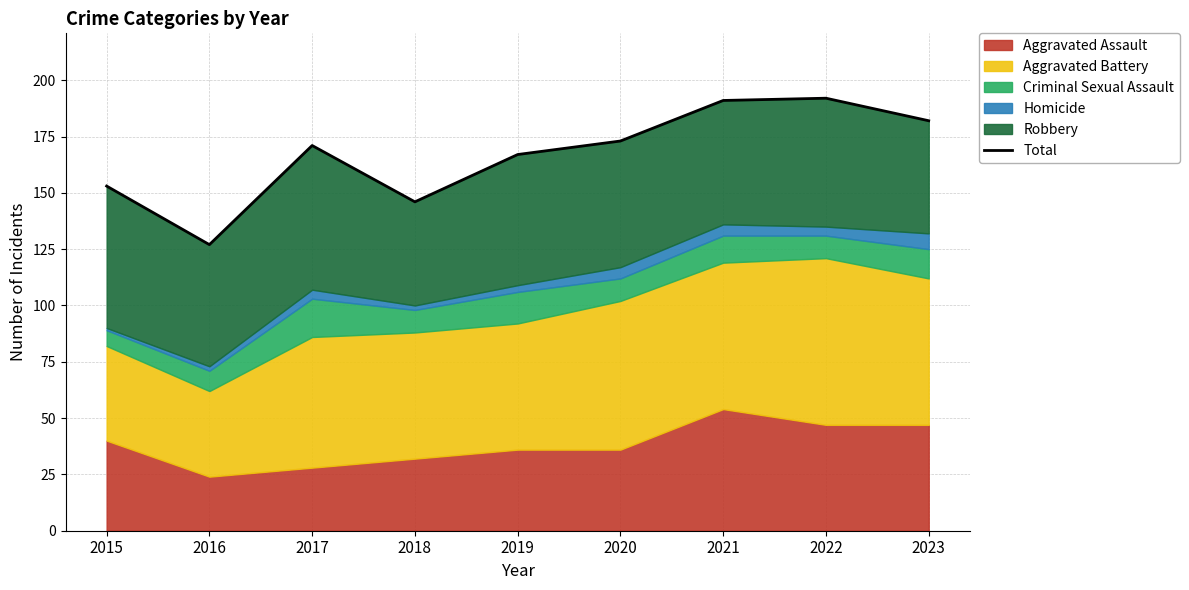

What is the value of the 9th point from the left?

182